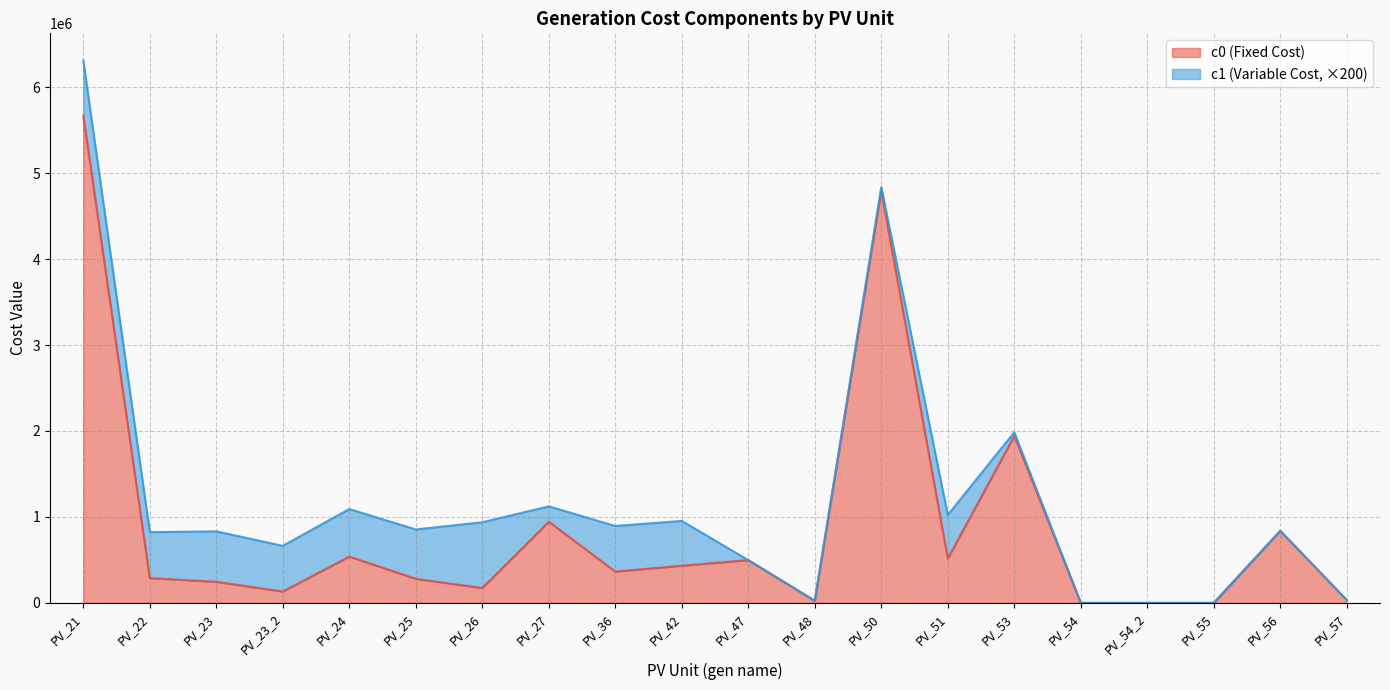

Rank the categories by value from lowest to highest.

PV_54, PV_54_2, PV_55, PV_48, PV_57, PV_23_2, PV_26, PV_23, PV_25, PV_22, PV_36, PV_42, PV_47, PV_51, PV_24, PV_56, PV_27, PV_53, PV_50, PV_21